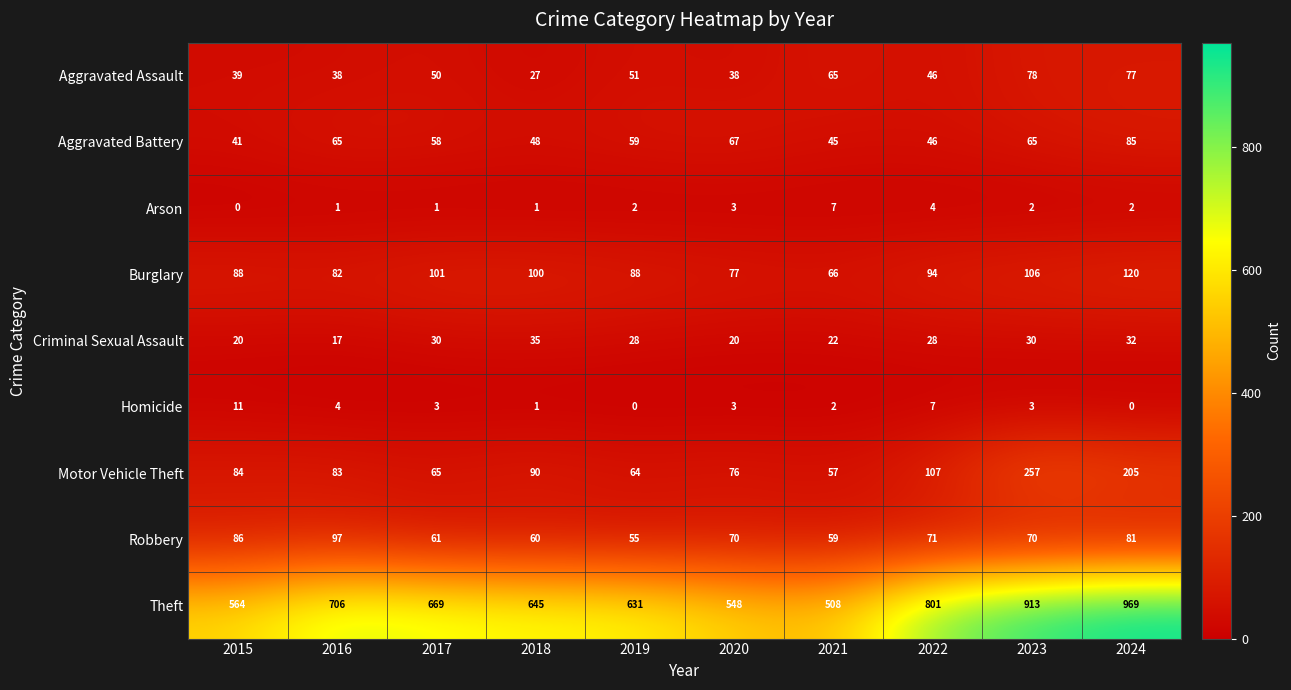

Which category has the highest value in the Aggravated Assault series?

2023